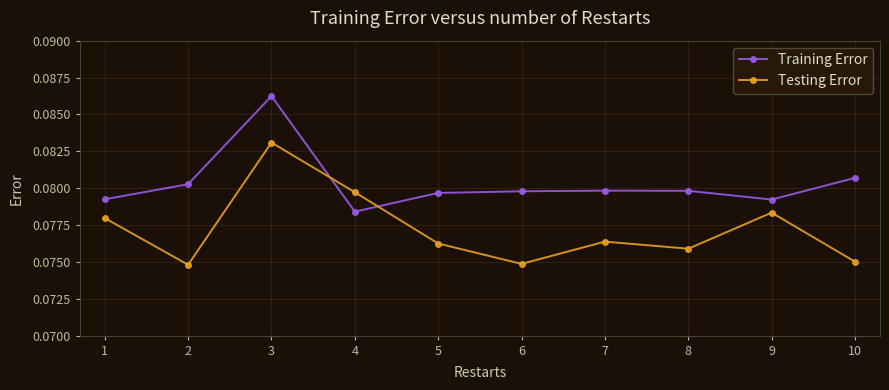

What is the sum of all Training Error values?

0.8